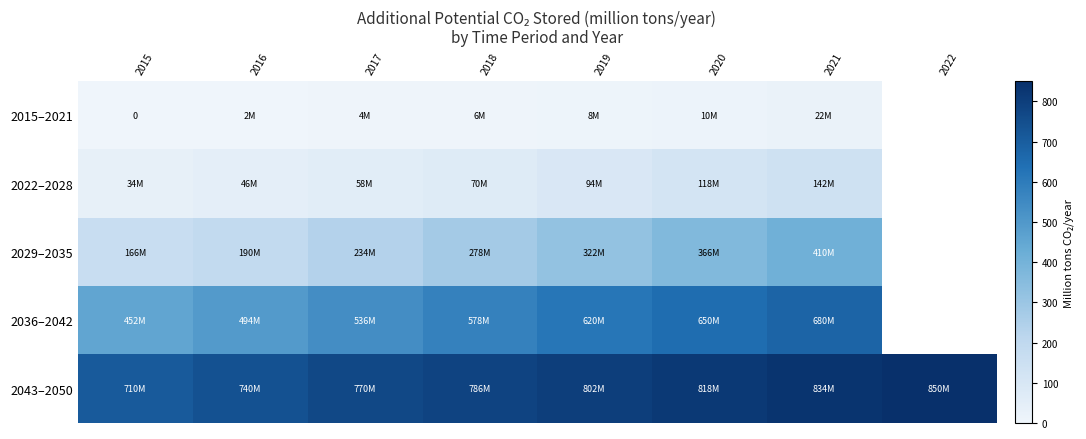

Is it true that 2022–2028 equals 142.0 at 2021?

True